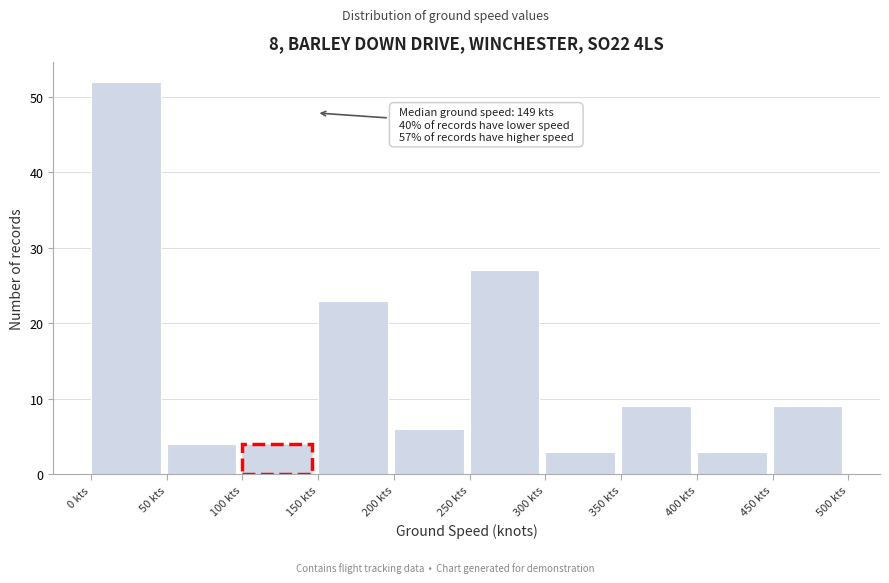

Over which range of the x-axis is the bar tallest?

0 to 50